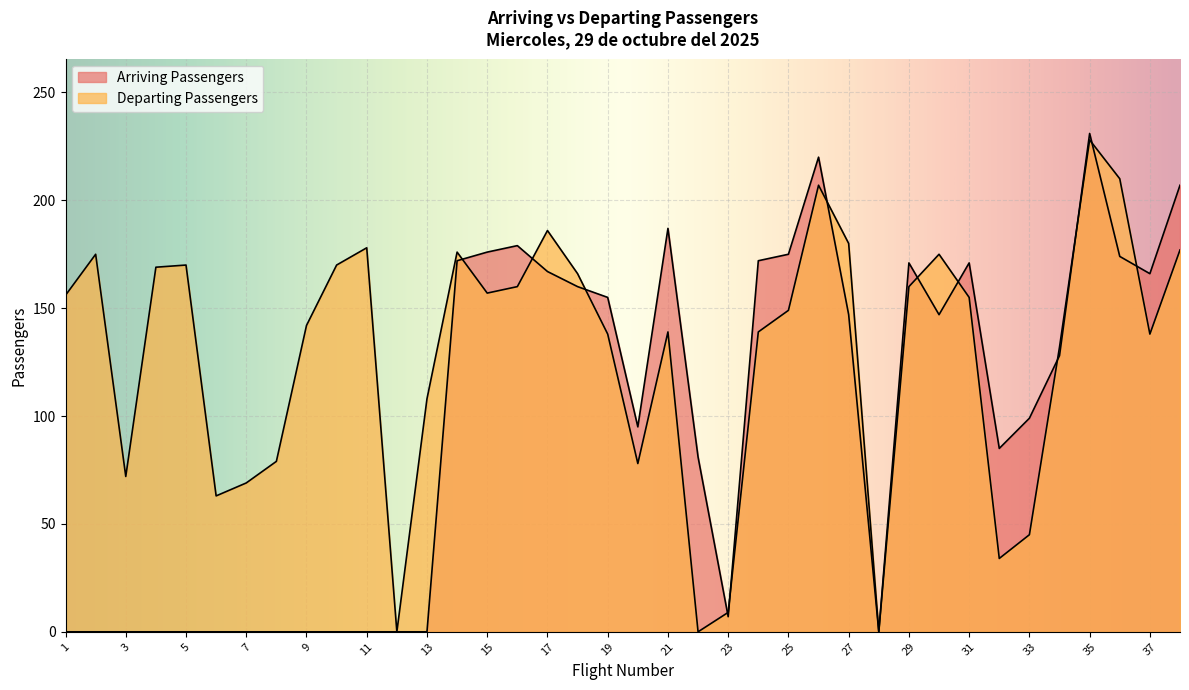

After their last crossing, which series has the higher values: Arriving Passengers or Departing Passengers?

Arriving Passengers